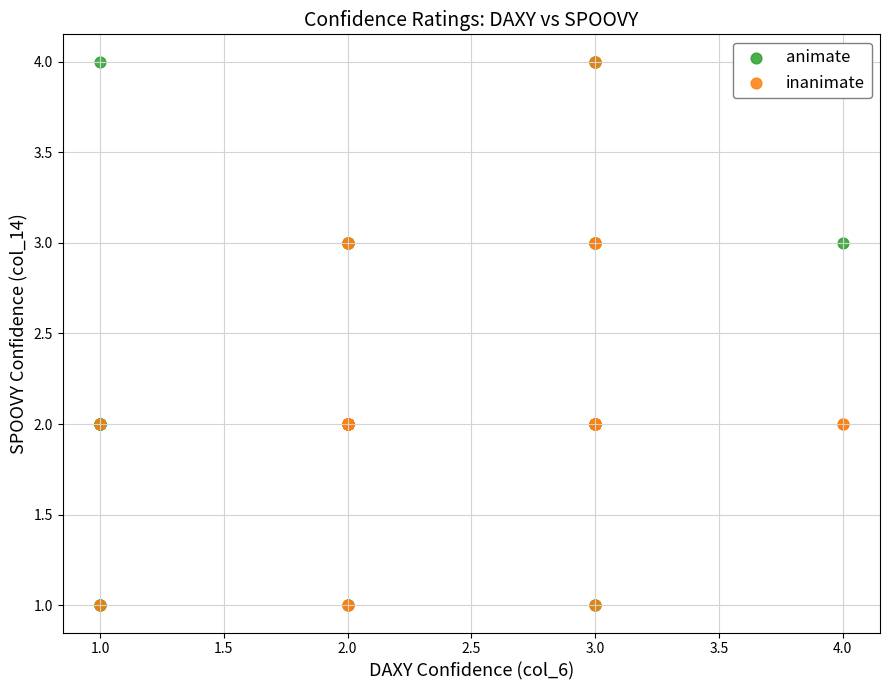

What are all the series names shown in the legend?

animate, inanimate